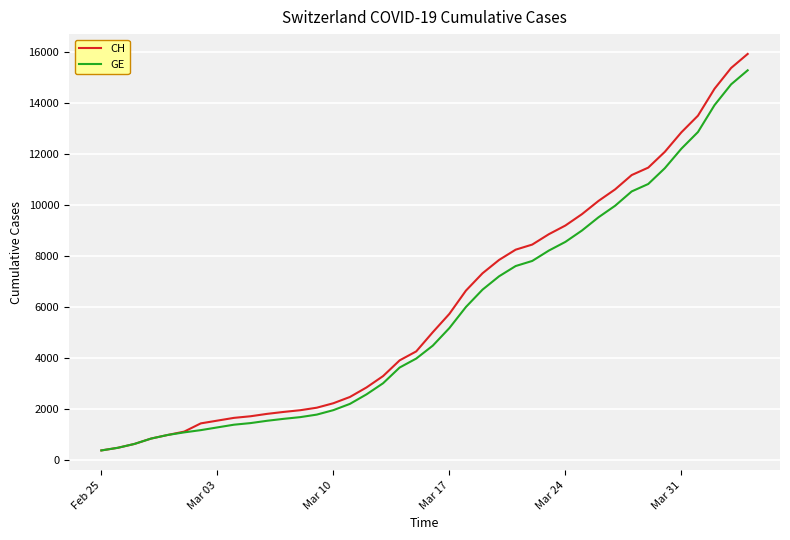

What is the maximum value for CH?

15926